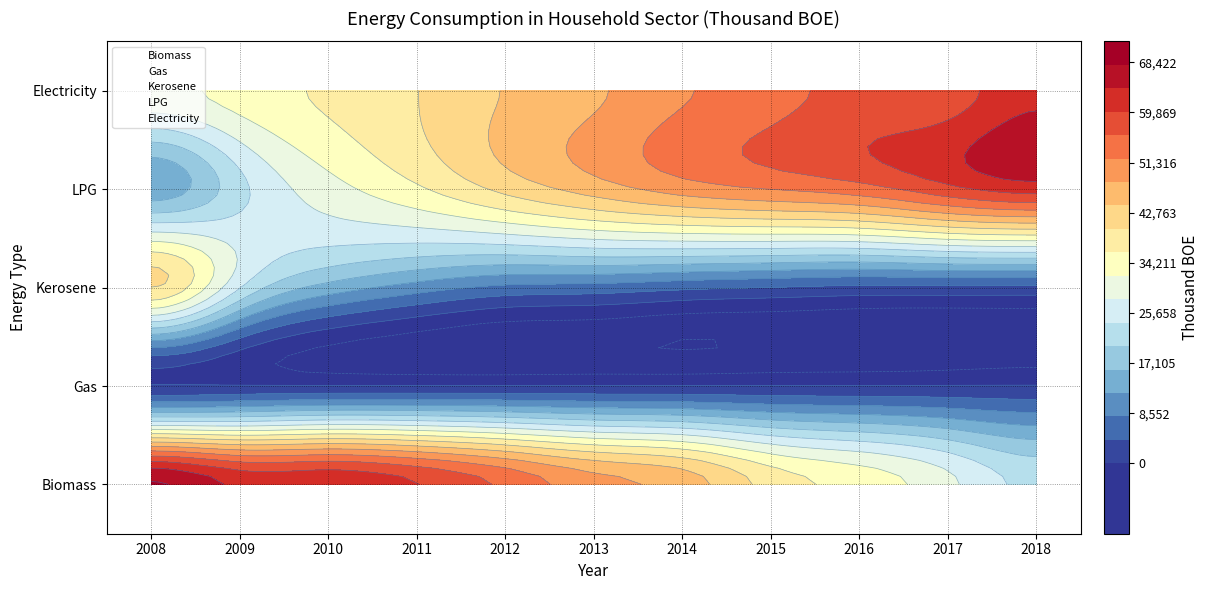

Which category has the highest value across all series?

2008